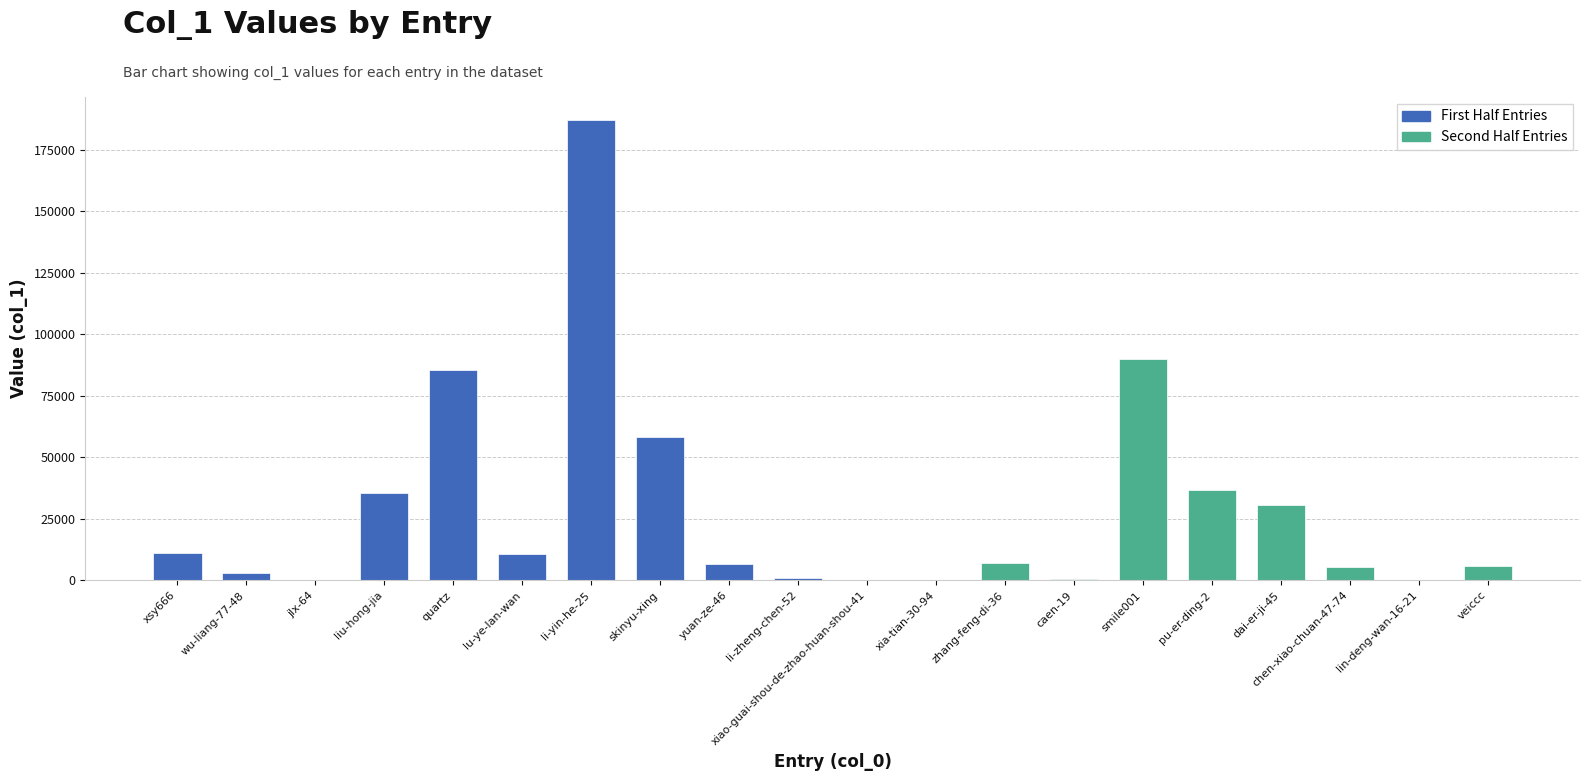

True or false: the data shows 90182 at smile001.

True